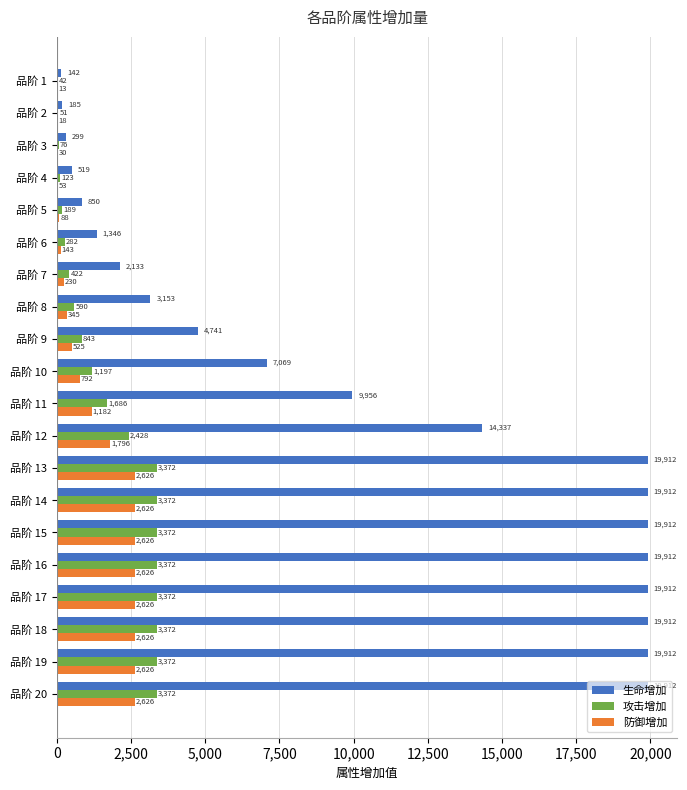

True or false: 攻击增加 has a value of 3372 at 品阶 15.

True